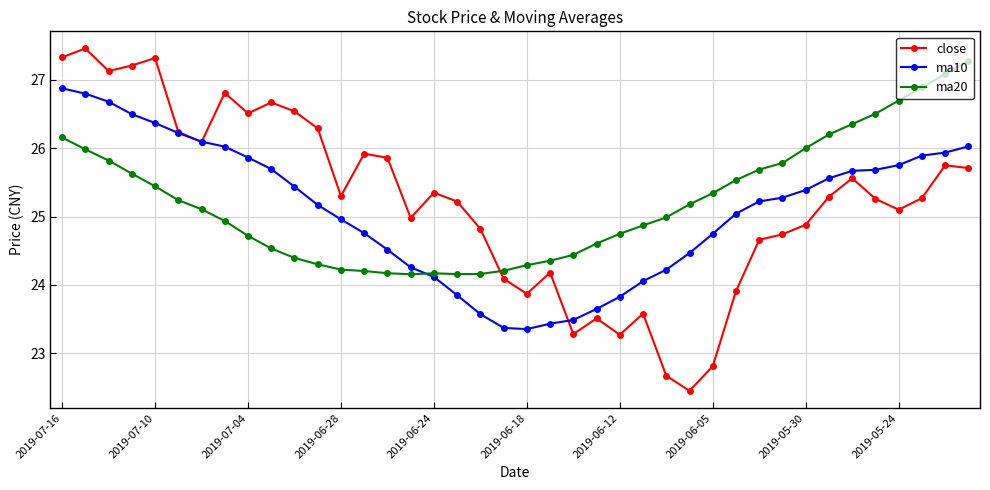

What is the difference between the maximum and second lowest values in the close series?

4.8